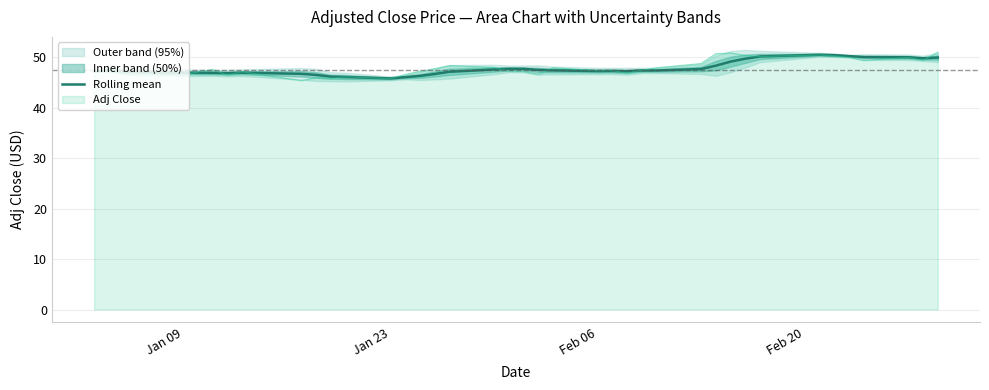

What is the minimum value for Rolling mean?

45.8